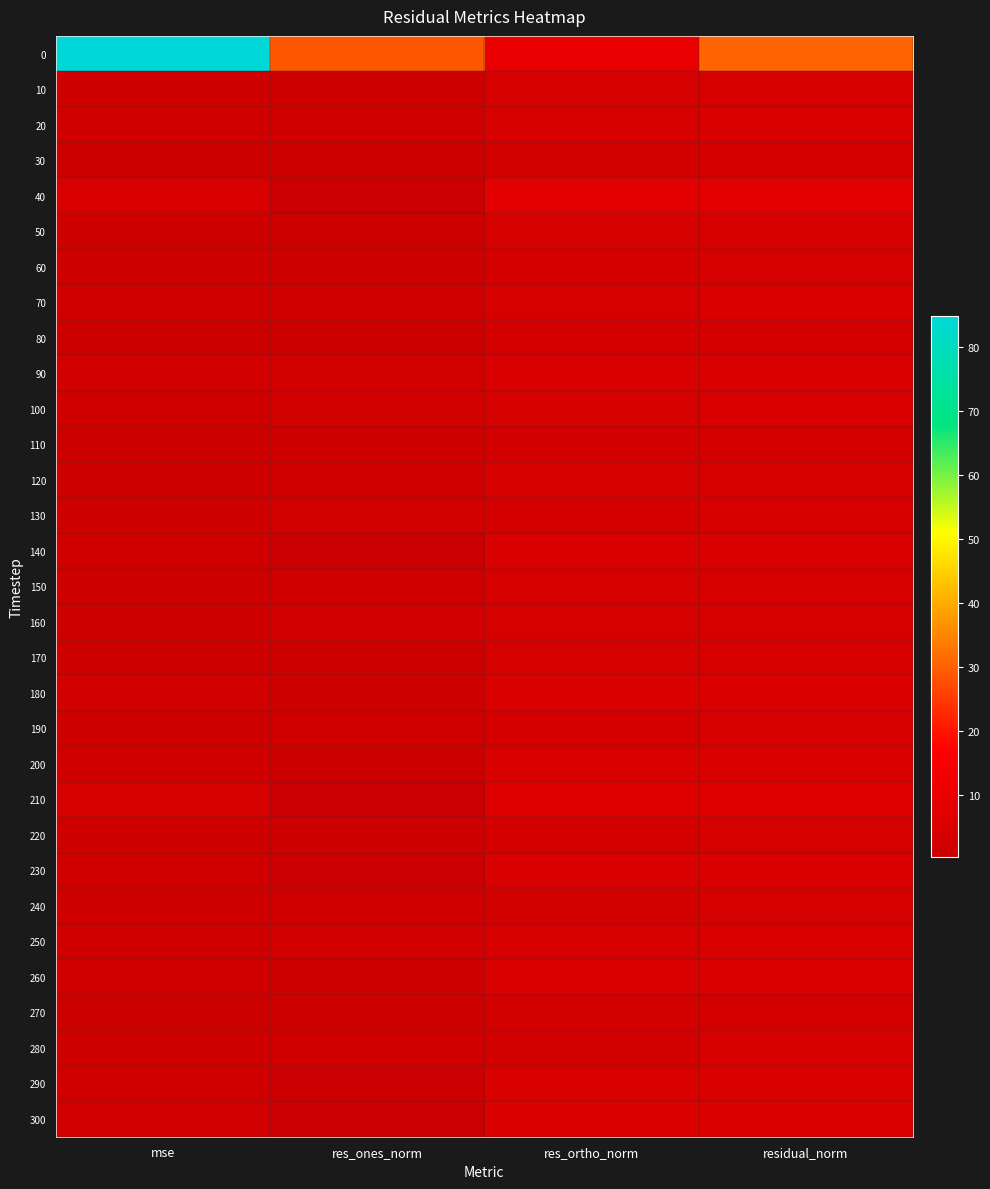

Reading right to left, list all the values displayed in this chart.

0: residual_norm=30.6	res_ortho_norm=10.5	res_ones_norm=28.7	mse=84.8
10: residual_norm=3.9	res_ortho_norm=3.5	res_ones_norm=1.7	mse=1.4
20: residual_norm=4.6	res_ortho_norm=4.1	res_ones_norm=2.1	mse=1.9
30: residual_norm=3.2	res_ortho_norm=2.9	res_ones_norm=1.4	mse=1.0
40: residual_norm=7.8	res_ortho_norm=7.8	res_ones_norm=0.2	mse=5.5
50: residual_norm=3.9	res_ortho_norm=3.6	res_ones_norm=1.6	mse=1.4
60: residual_norm=3.5	res_ortho_norm=3.4	res_ones_norm=1.1	mse=1.1
70: residual_norm=4.9	res_ortho_norm=4.3	res_ones_norm=2.2	mse=2.1
80: residual_norm=3.3	res_ortho_norm=3.2	res_ones_norm=1.0	mse=1.0
90: residual_norm=5.2	res_ortho_norm=4.4	res_ones_norm=2.8	mse=2.5
100: residual_norm=4.6	res_ortho_norm=3.7	res_ones_norm=2.8	mse=1.9
110: residual_norm=3.2	res_ortho_norm=2.7	res_ones_norm=1.7	mse=0.9
120: residual_norm=4.0	res_ortho_norm=3.4	res_ones_norm=2.1	mse=1.5
130: residual_norm=4.2	res_ortho_norm=3.1	res_ones_norm=2.8	mse=1.6
140: residual_norm=4.5	res_ortho_norm=4.5	res_ones_norm=0.3	mse=1.8
150: residual_norm=4.1	res_ortho_norm=3.7	res_ones_norm=1.8	mse=1.5
160: residual_norm=4.3	res_ortho_norm=3.6	res_ones_norm=2.4	mse=1.7
170: residual_norm=3.9	res_ortho_norm=3.7	res_ones_norm=1.2	mse=1.4
180: residual_norm=5.4	res_ortho_norm=5.2	res_ones_norm=1.5	mse=2.7
190: residual_norm=3.8	res_ortho_norm=3.3	res_ones_norm=2.0	mse=1.3
200: residual_norm=5.0	res_ortho_norm=4.9	res_ones_norm=1.0	mse=2.3
210: residual_norm=6.6	res_ortho_norm=6.6	res_ones_norm=0.3	mse=3.9
220: residual_norm=3.6	res_ortho_norm=3.2	res_ones_norm=1.6	mse=1.2
230: residual_norm=4.4	res_ortho_norm=4.4	res_ones_norm=0.5	mse=1.8
240: residual_norm=3.6	res_ortho_norm=2.9	res_ones_norm=2.1	mse=1.2
250: residual_norm=4.7	res_ortho_norm=4.0	res_ones_norm=2.5	mse=2.0
260: residual_norm=4.6	res_ortho_norm=4.4	res_ones_norm=1.3	mse=1.9
270: residual_norm=3.3	res_ortho_norm=3.1	res_ones_norm=1.3	mse=1.0
280: residual_norm=3.8	res_ortho_norm=3.0	res_ones_norm=2.4	mse=1.3
290: residual_norm=4.9	res_ortho_norm=4.8	res_ones_norm=0.5	mse=2.2
300: residual_norm=5.2	res_ortho_norm=5.2	res_ones_norm=0.4	mse=2.4